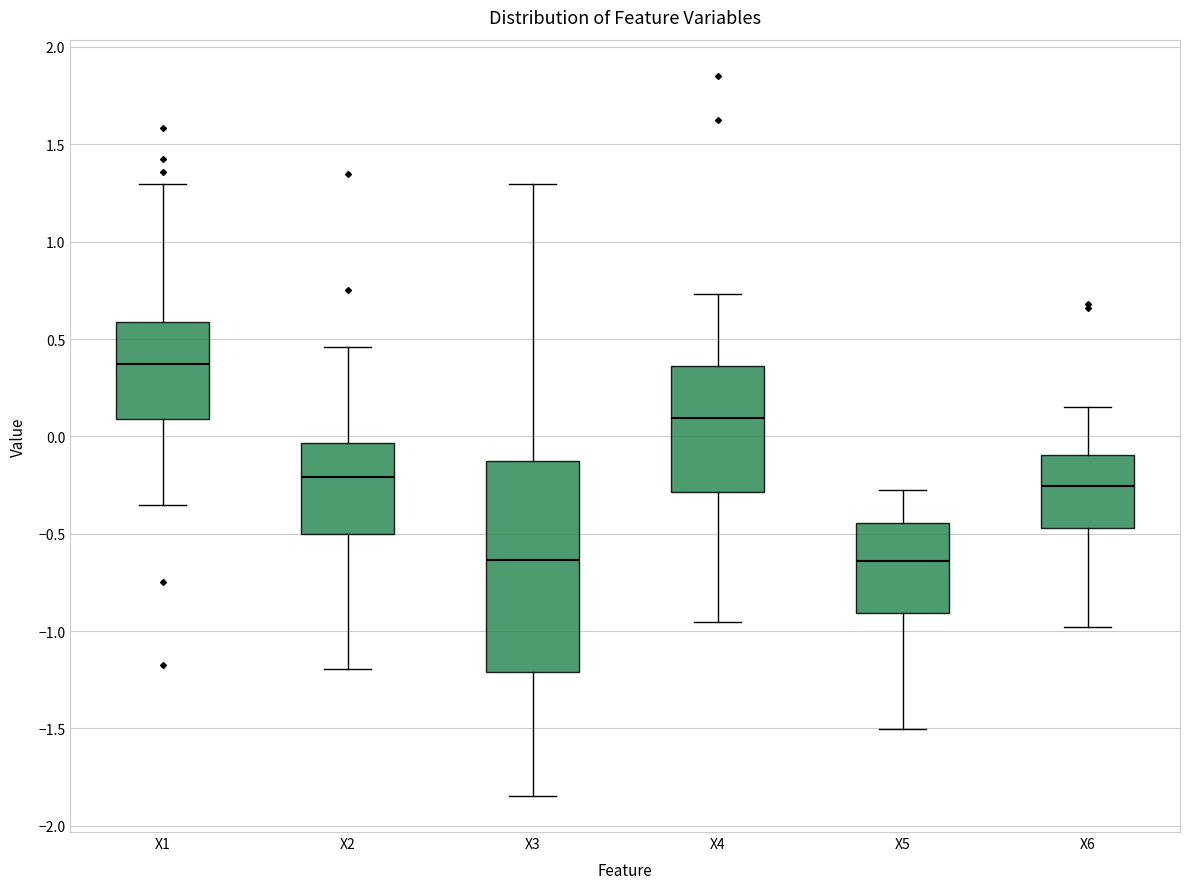

Where does the upper whisker of the box for X3 end on the y-axis? The values are not printed on the chart, so give them approximately, as read against the axis.

1.30